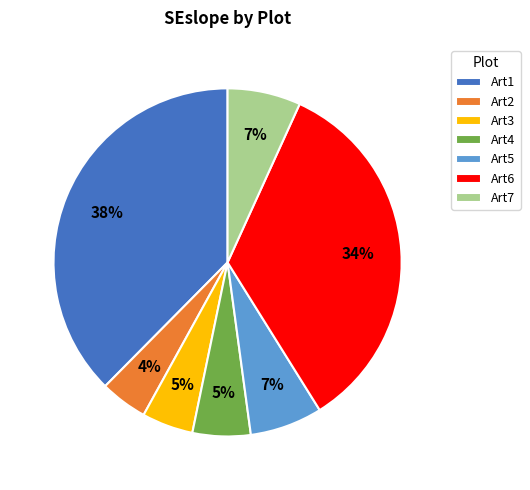

Which category has the biggest portion of the pie?

Art1